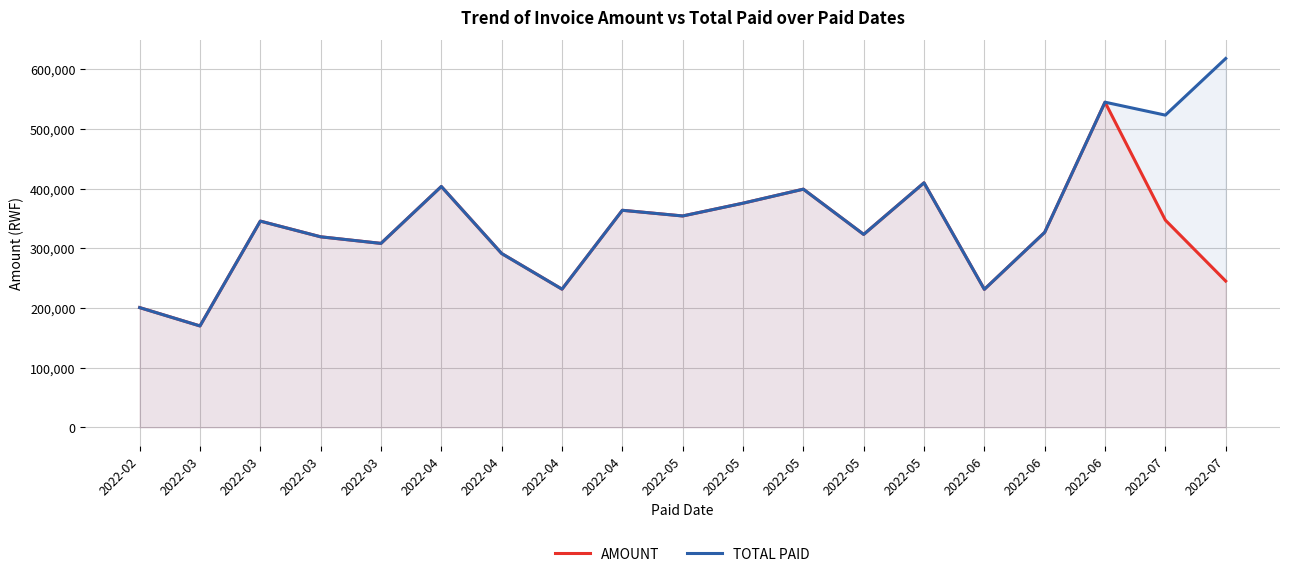

Where is AMOUNT nearest to the value 357415?

2022-05